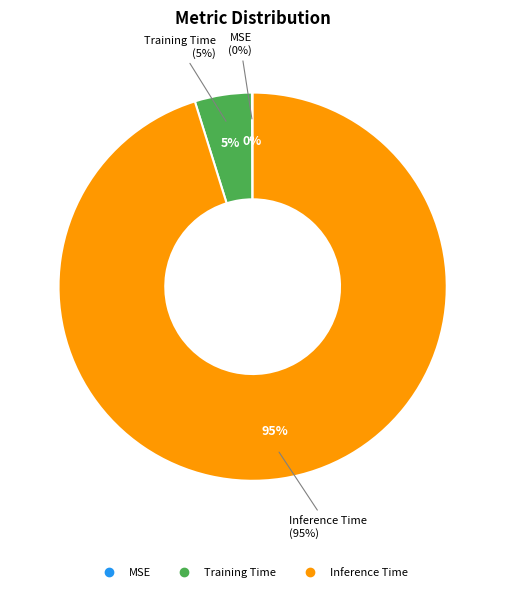

What is the majority slice?

Inference Time